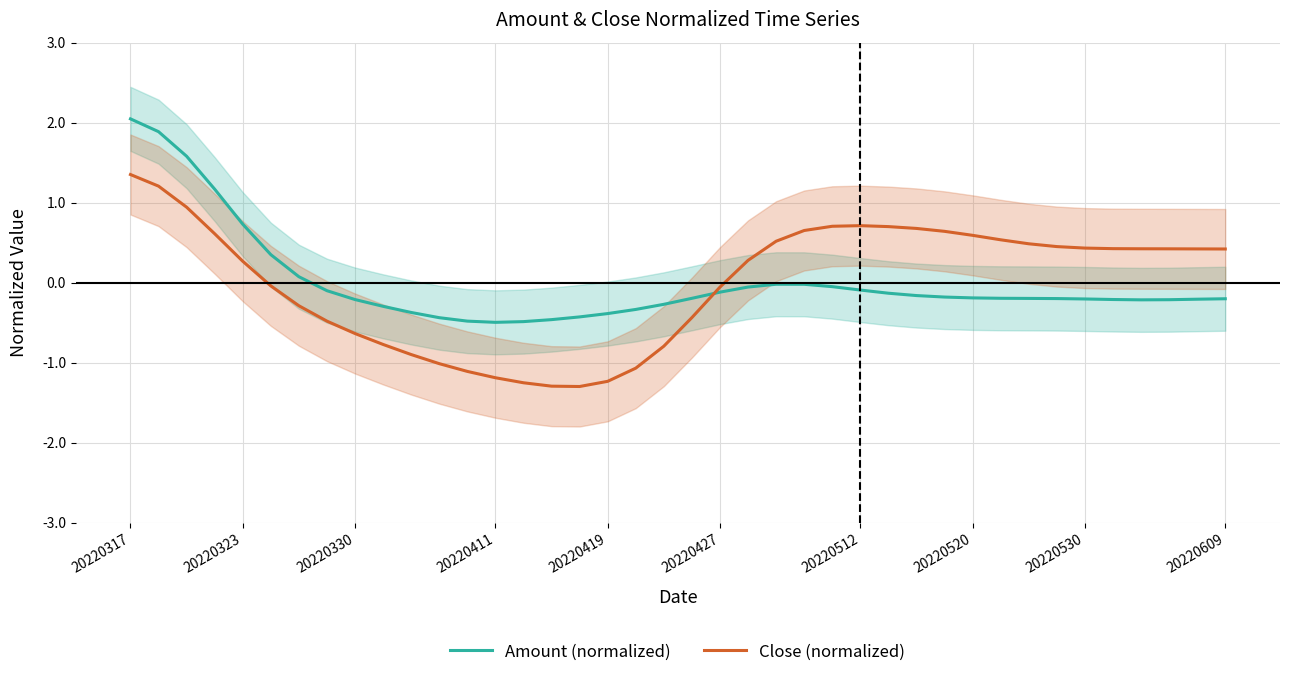

The Amount (normalized) series shows -0.2 at 20220609. True or false?

True